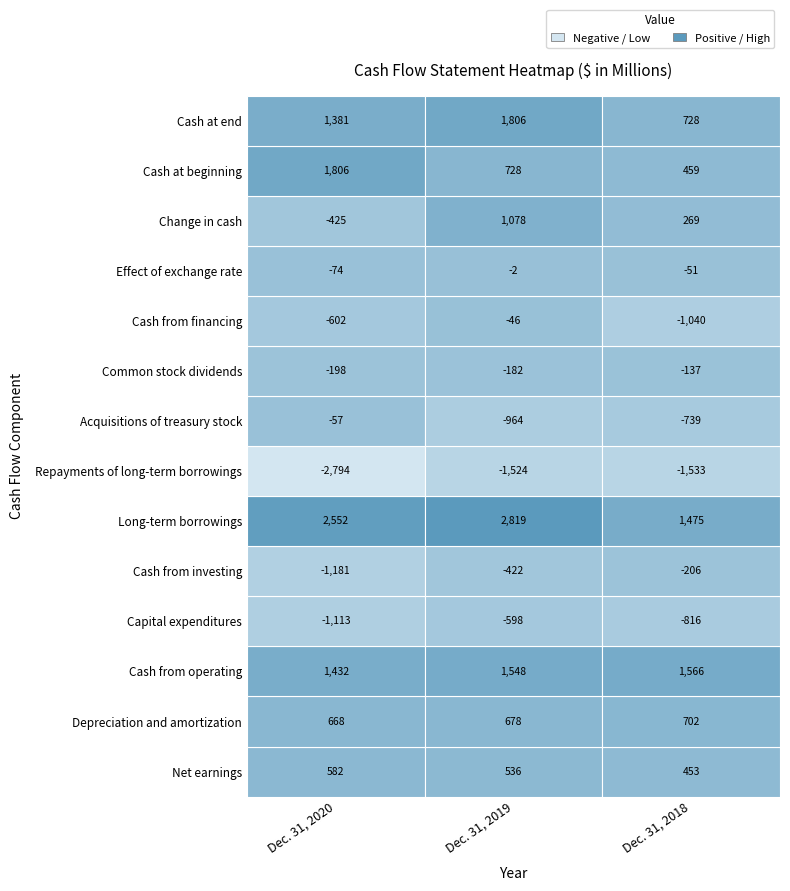

The Long-term borrowings series shows 2819 at 1. True or false?

True